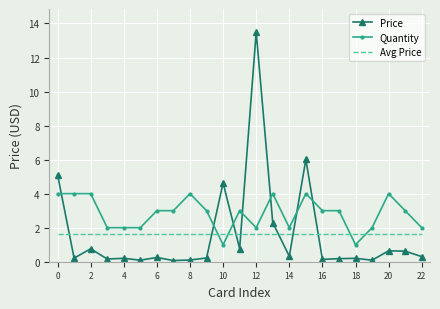

Rank the series by their maximum value, from lowest to highest.

Avg Price, Quantity, Price